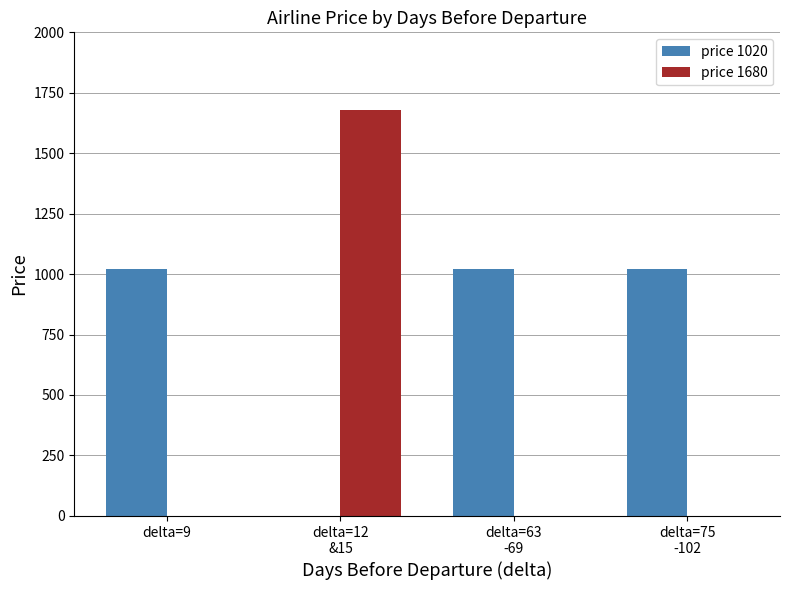

The value of price 1020 at delta=9 is 1020. True or false?

True